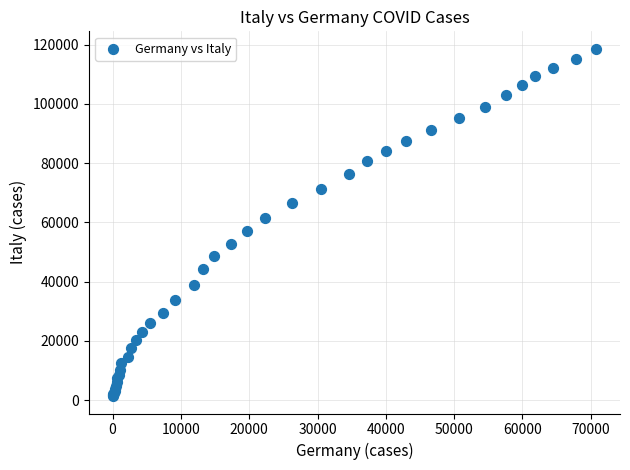

What Y value in the scatter plot is closest to 59999?

61425.2